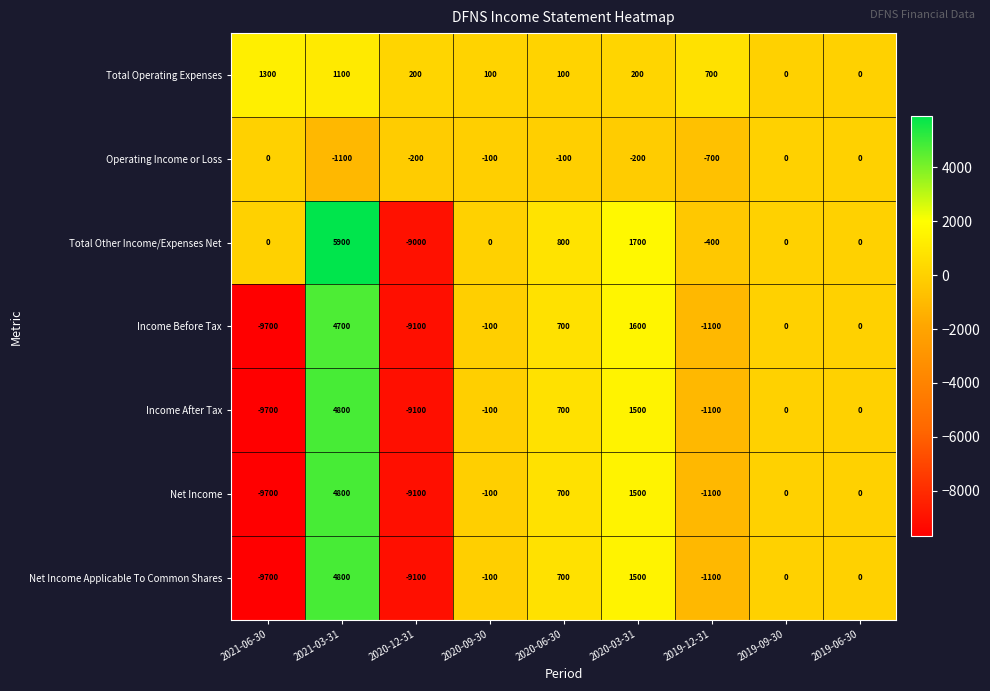

At which label does Net Income reach its peak?

2021-03-31